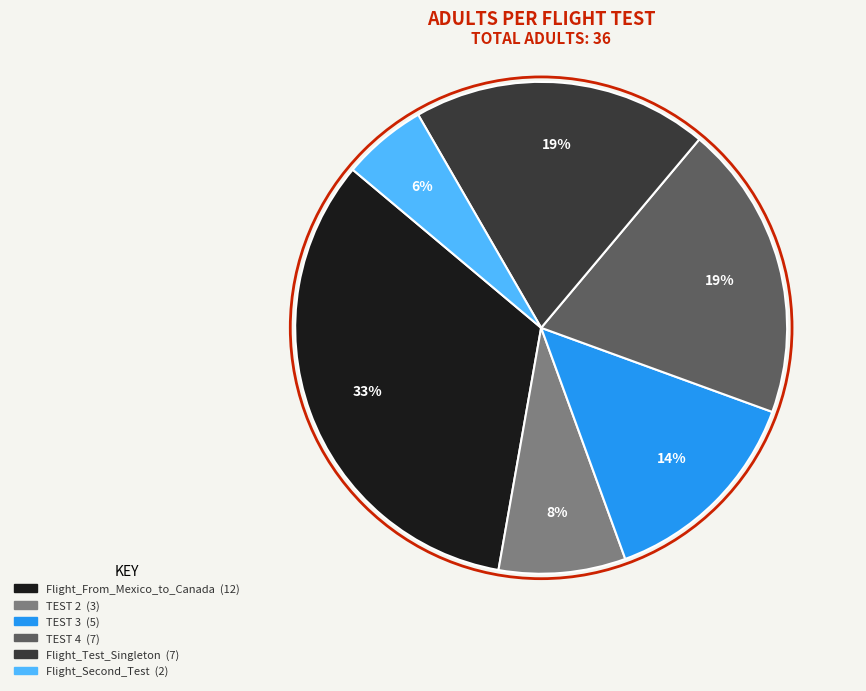

Is there any slice that represents more than half of the pie?

No